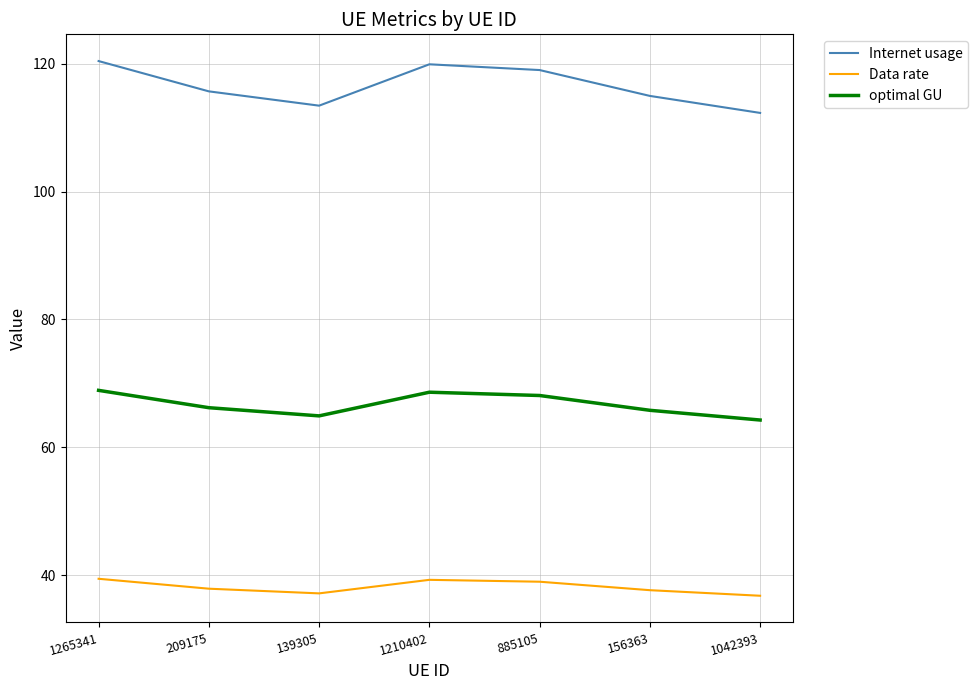

Is it true that Data rate equals 51.4 at 1042393?

False